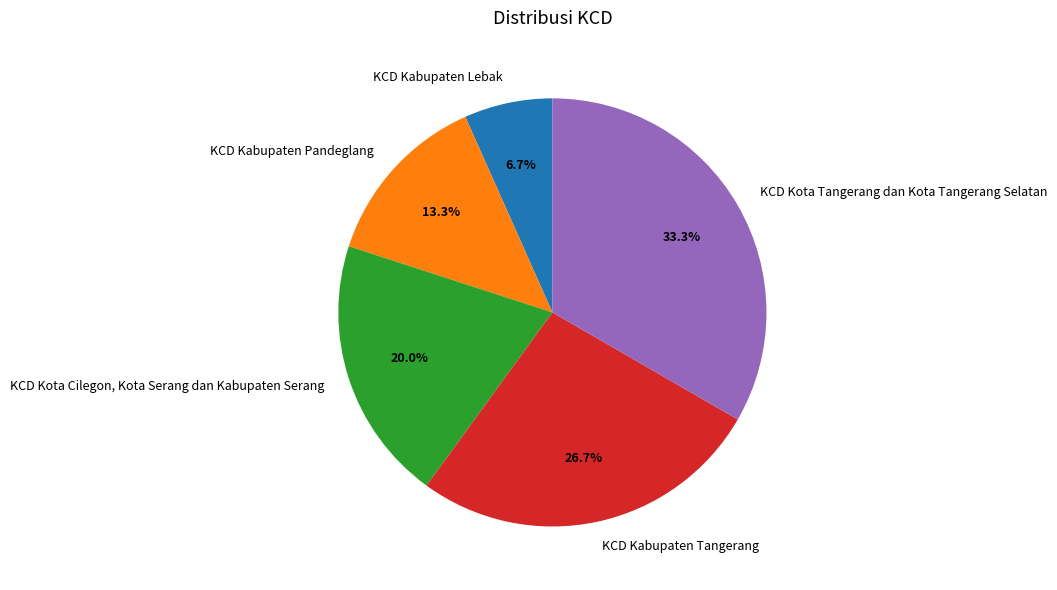

To the nearest percent, what is the average slice percentage?

20%